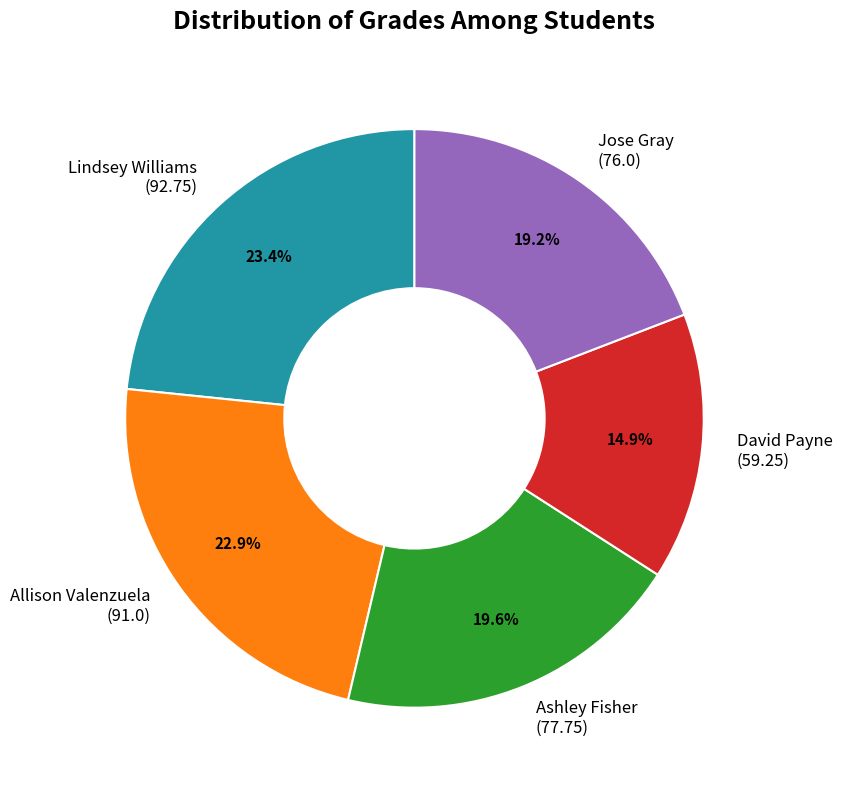

Is the sum of Jose Gray (76.0) and Allison Valenzuela (91.0) greater than half?

No